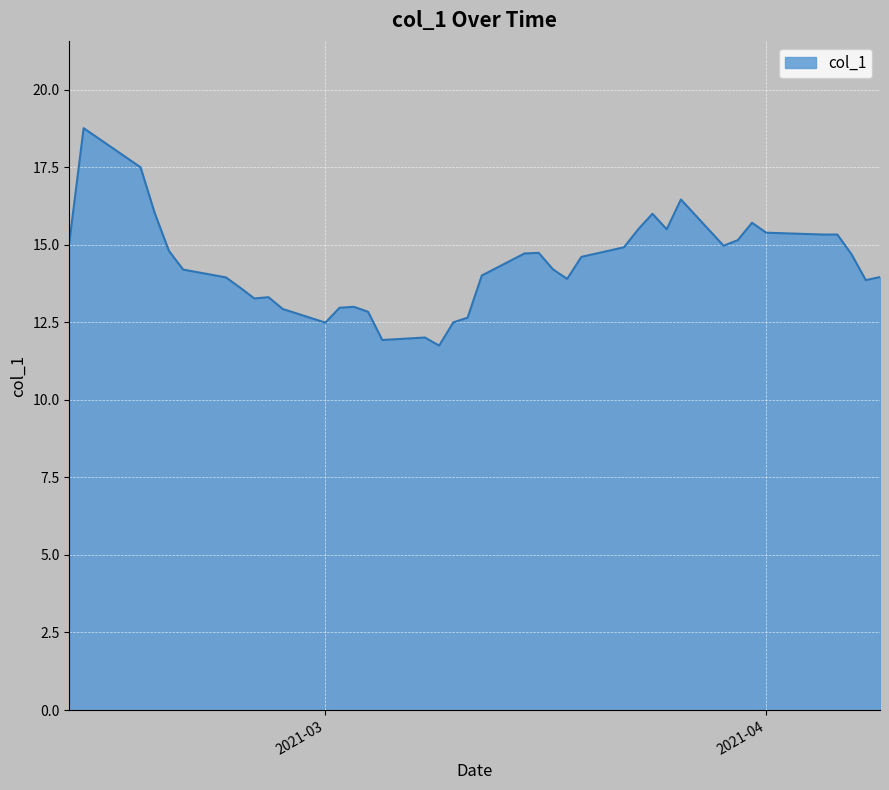

What is the minimum value shown in the chart?

11.8